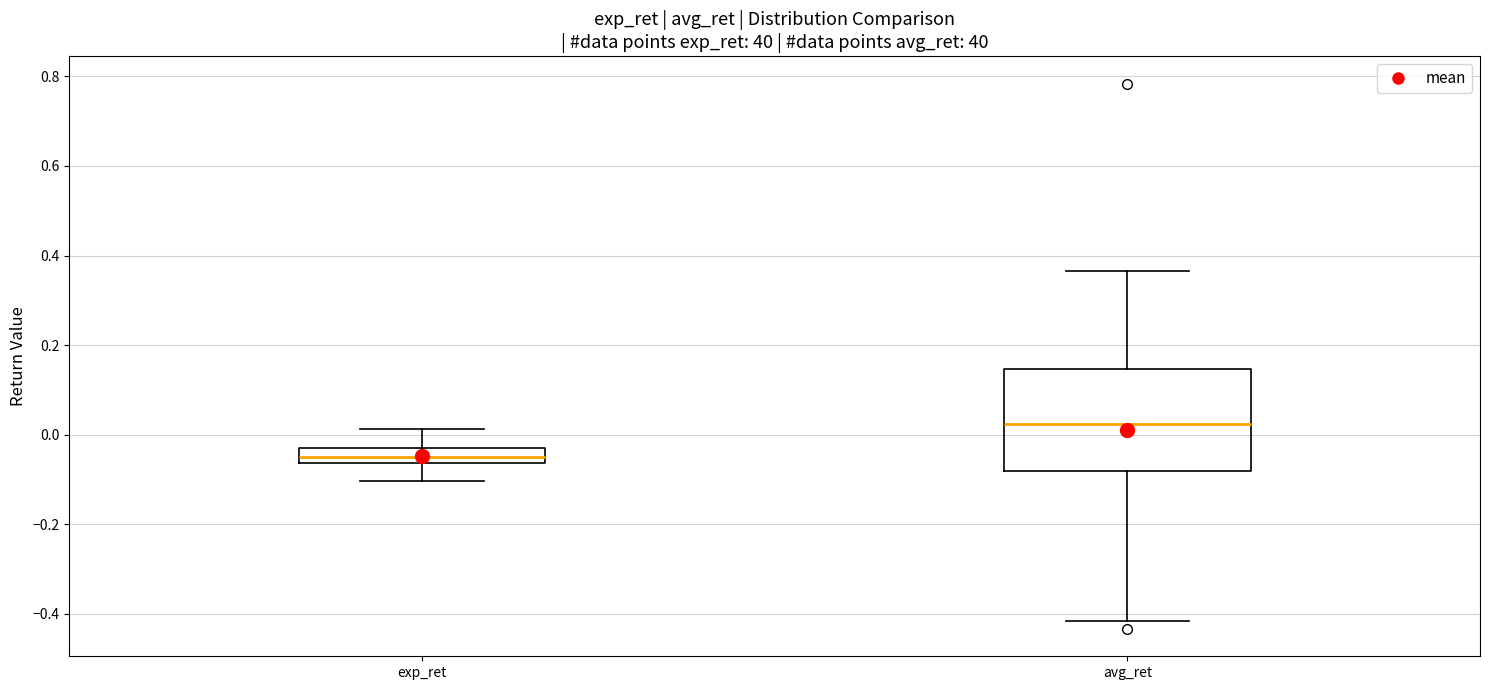

Which box is the tallest, from its lower edge to its upper edge?

avg_ret